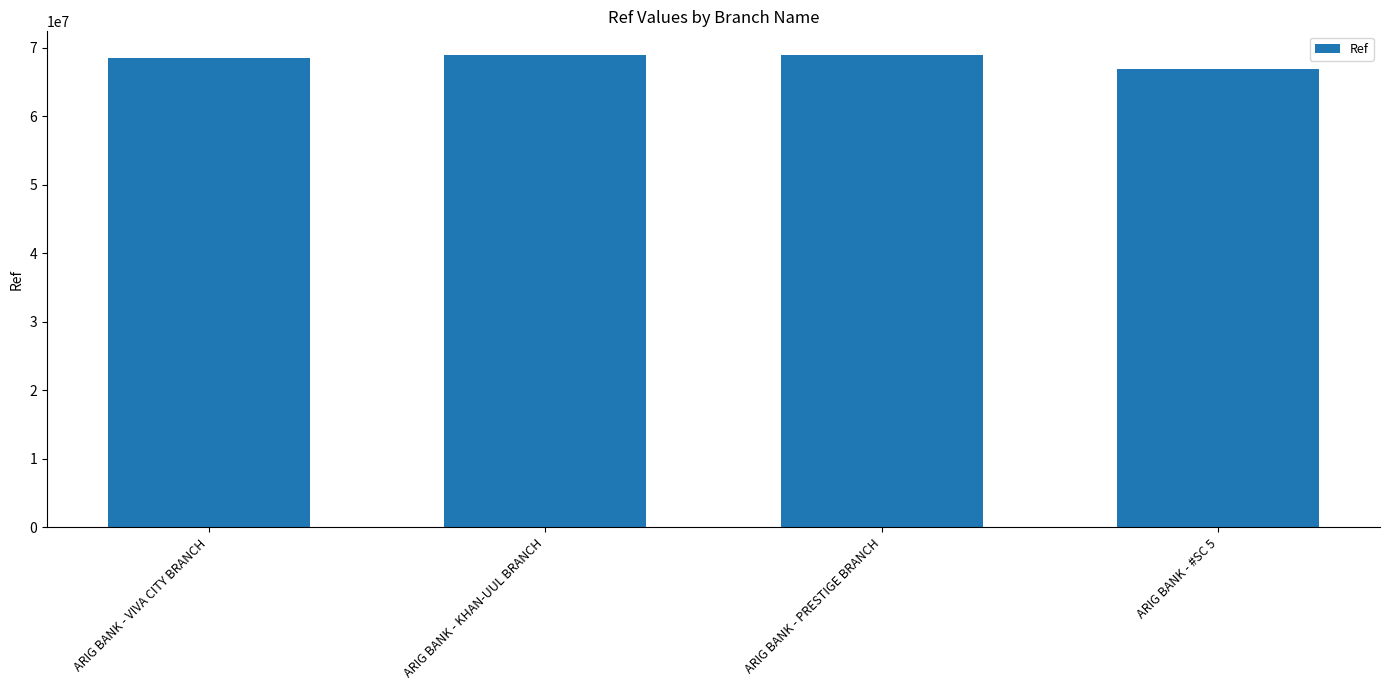

Which has a higher value, ARIG BANK - PRESTIGE BRANCH or ARIG BANK - #SC 5?

ARIG BANK - PRESTIGE BRANCH